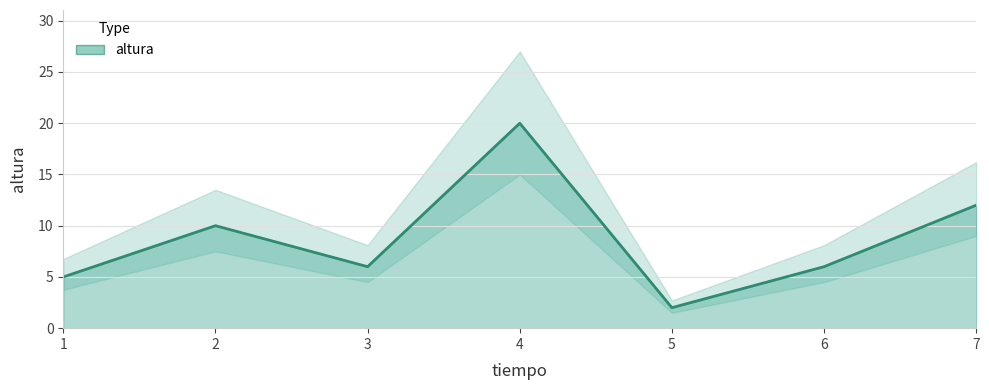

What is the change in value from 1.0 to 5.0?

-3